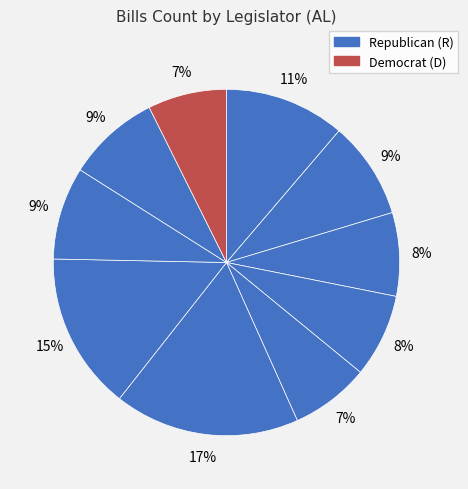

How many slices are in this pie chart?

10